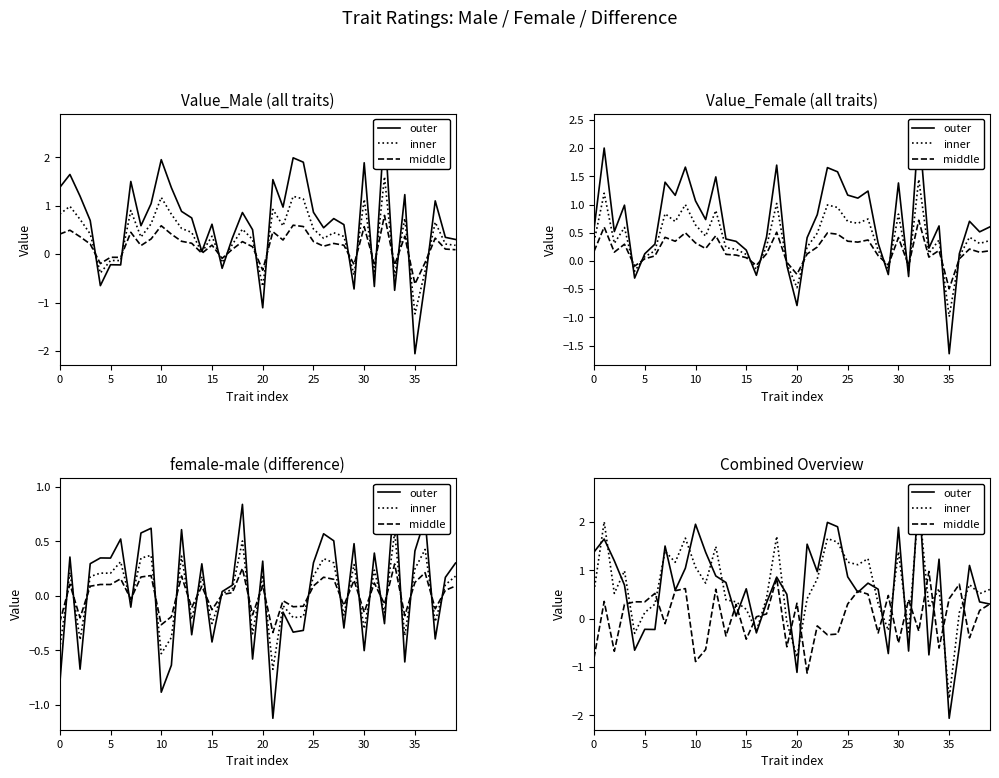

True or false: outer and inner cross at least once.

True